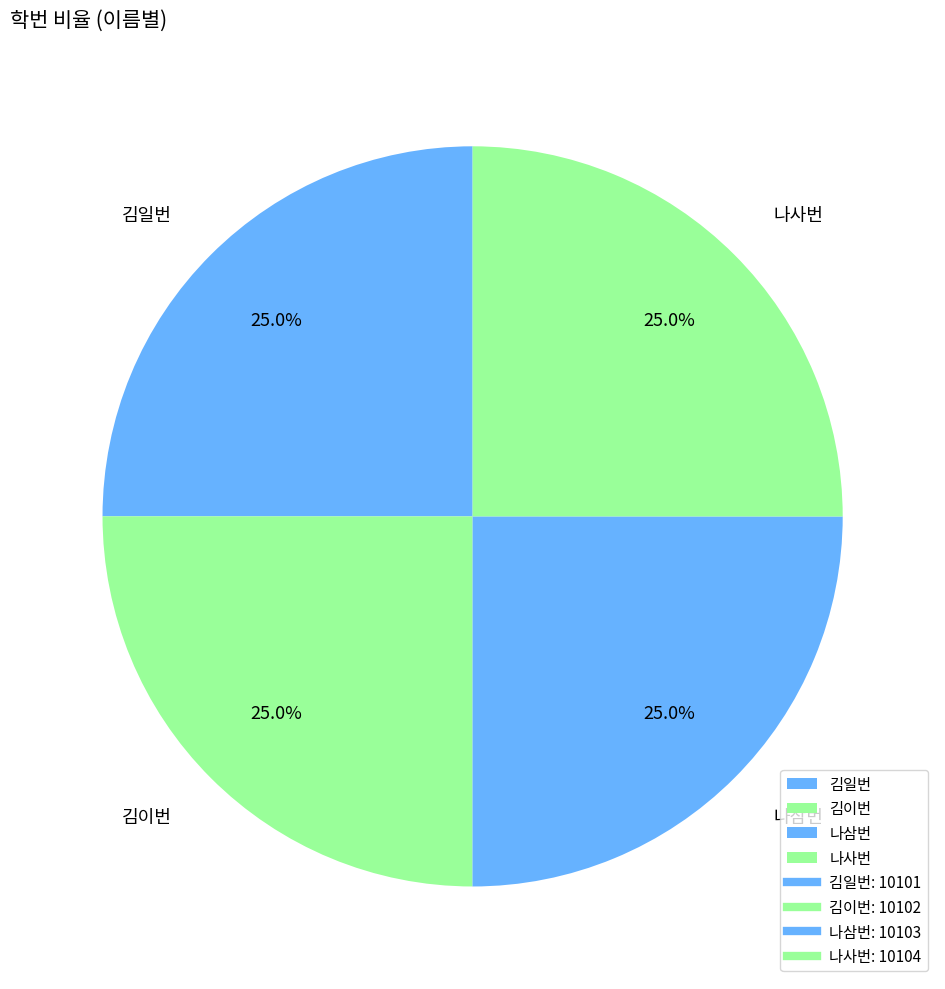

Is there a majority slice in this chart?

No